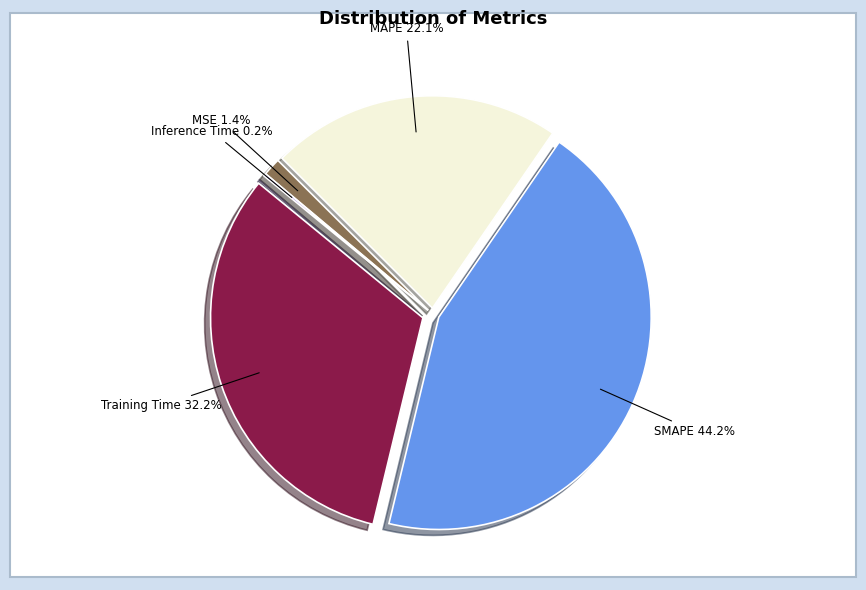

Is there any slice that represents more than half of the pie?

No